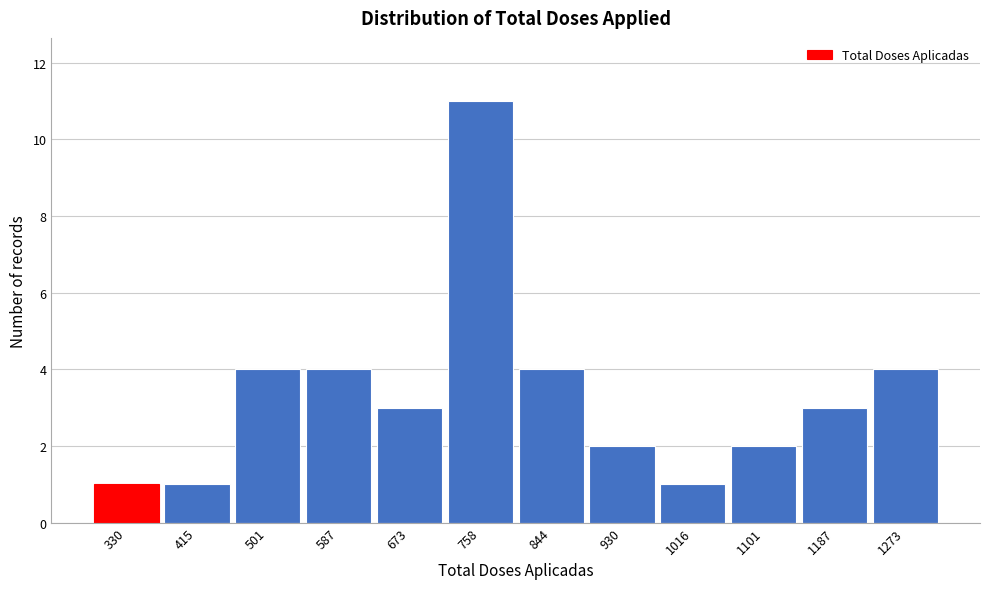

Reading right to left, what are all the values shown in this chart?

1273=4	1187=3	1101=2	1016=1	930=2	844=4	758=11	673=3	587=4	501=4	415=1	330=1